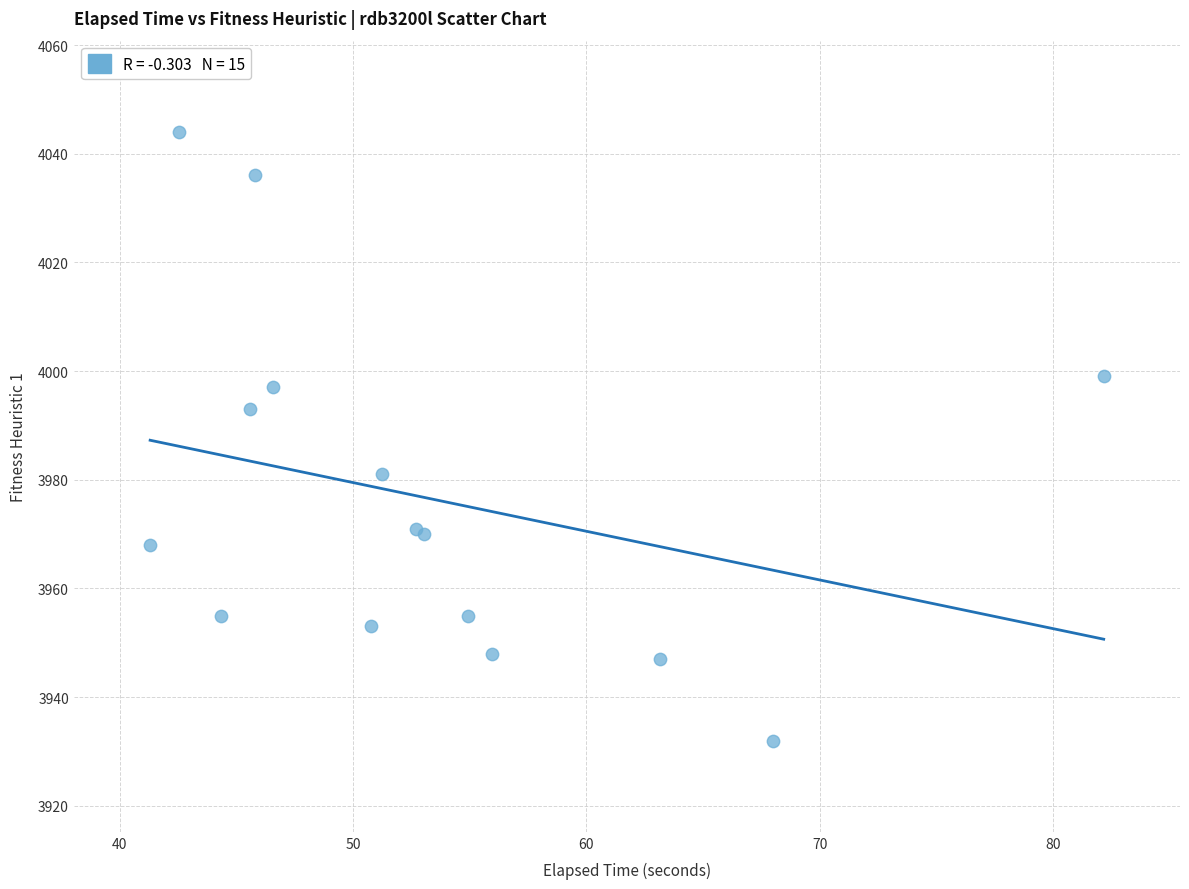

What Y value in the scatter plot is closest to 3988?

3993